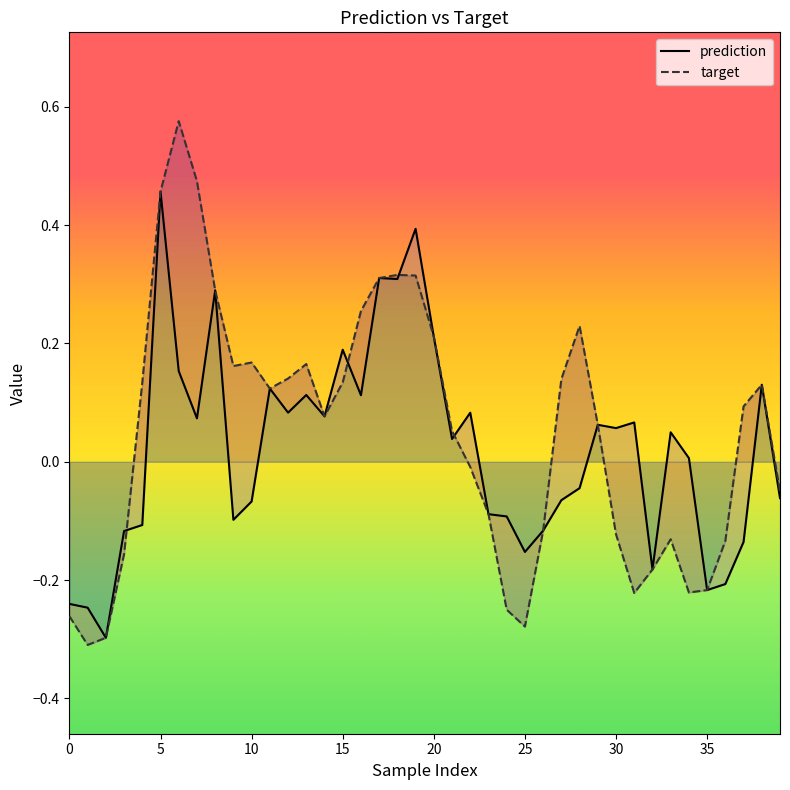

The target series shows 0.3 at 16. True or false?

False